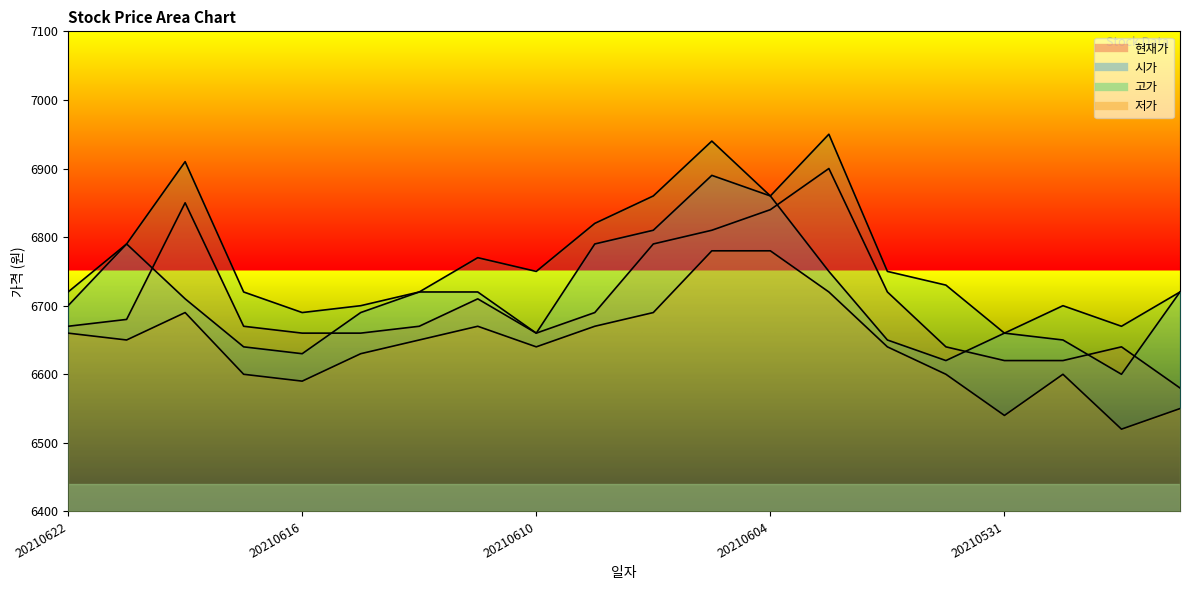

Is it true that 현재가 equals 1422 at 20210622?

False